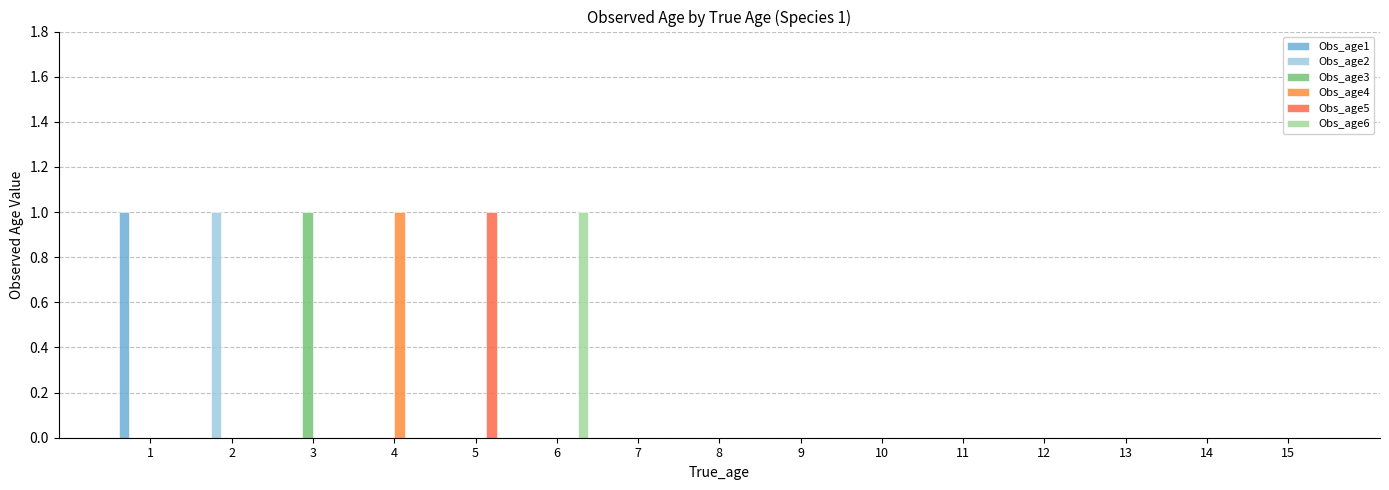

Does the chart contain stacked bars?

No